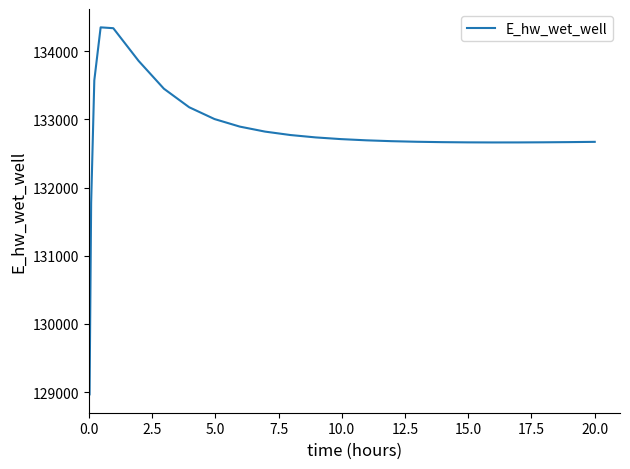

What is the minimum value shown in the chart?

128966.6